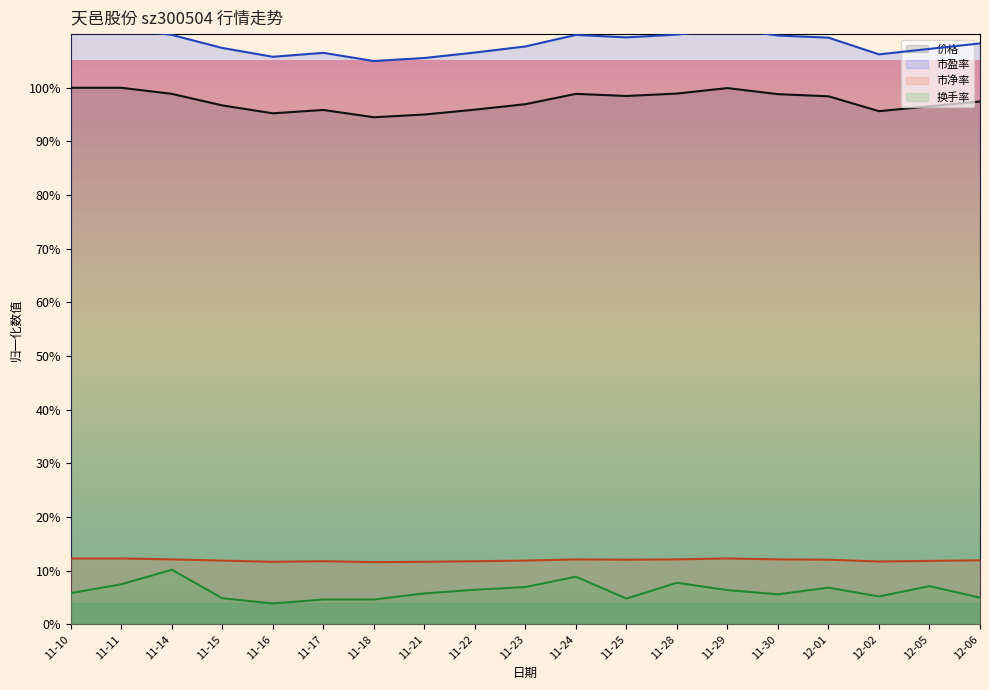

What is the sum of all 市盈率 values?

2057.6